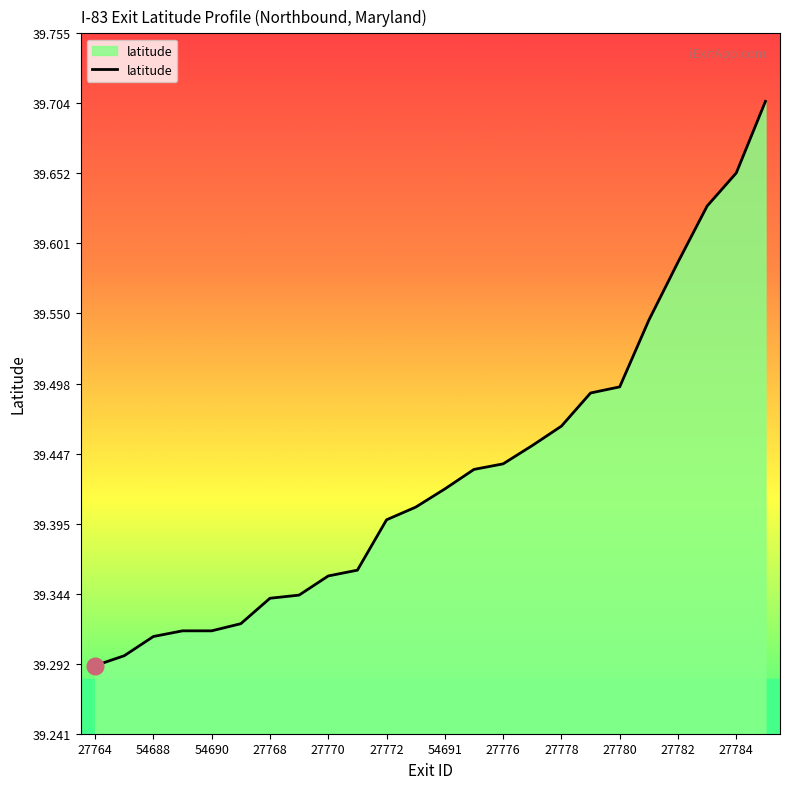

What is the difference between the maximum and minimum values?

0.4